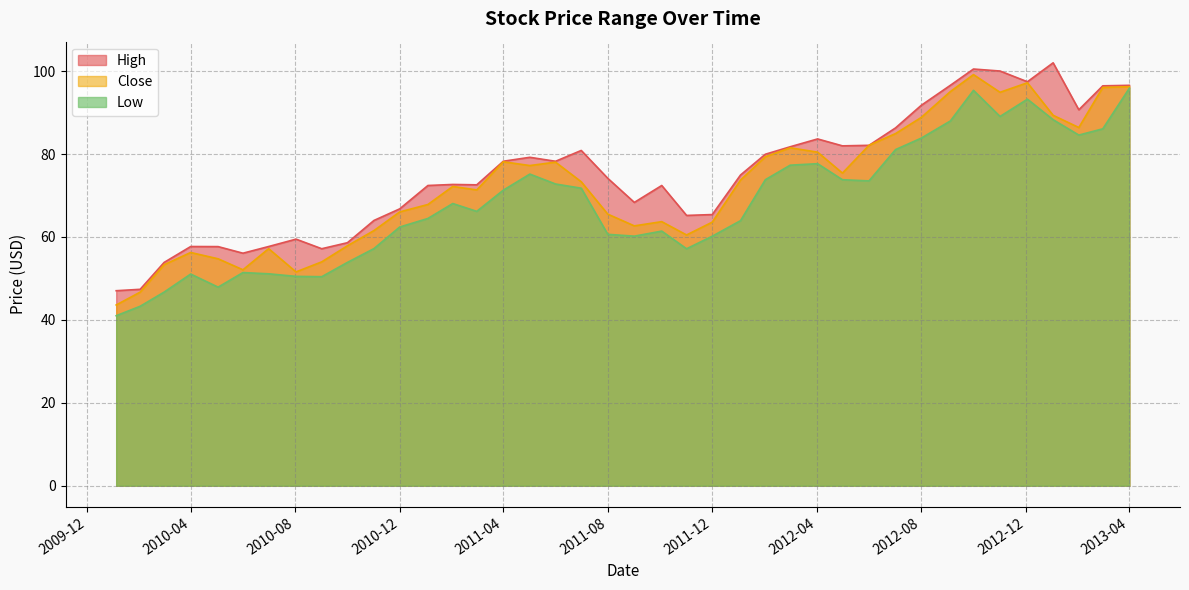

Rank the series at 2012-07-02 from highest to lowest value.

High, Close, Low